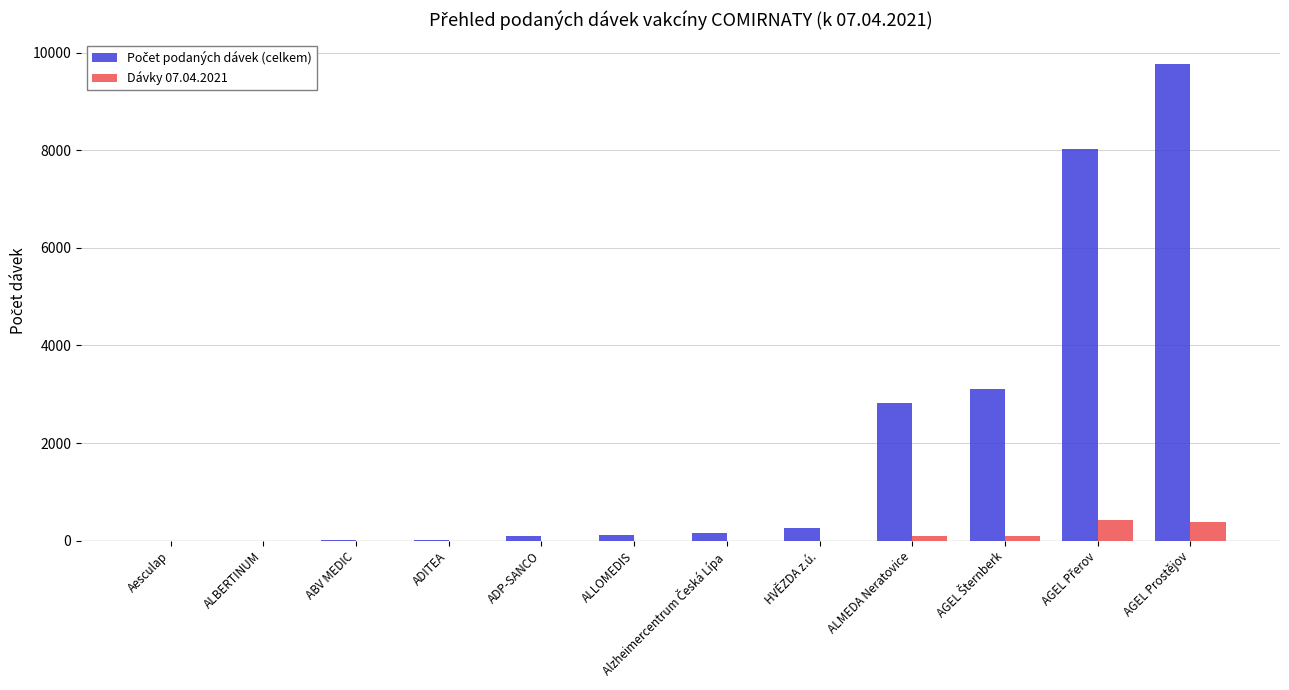

What is the maximum value shown in the chart?

9772